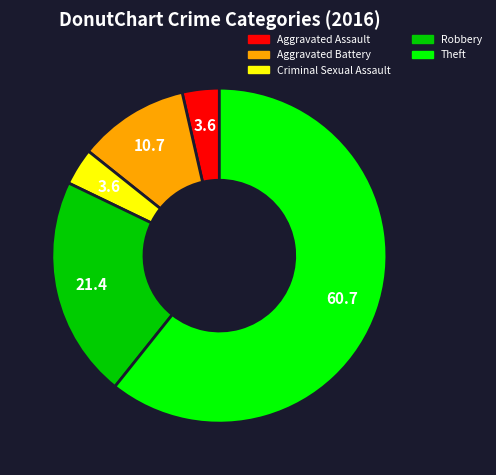

Combined, do Aggravated Assault and Criminal Sexual Assault account for over 50%?

No